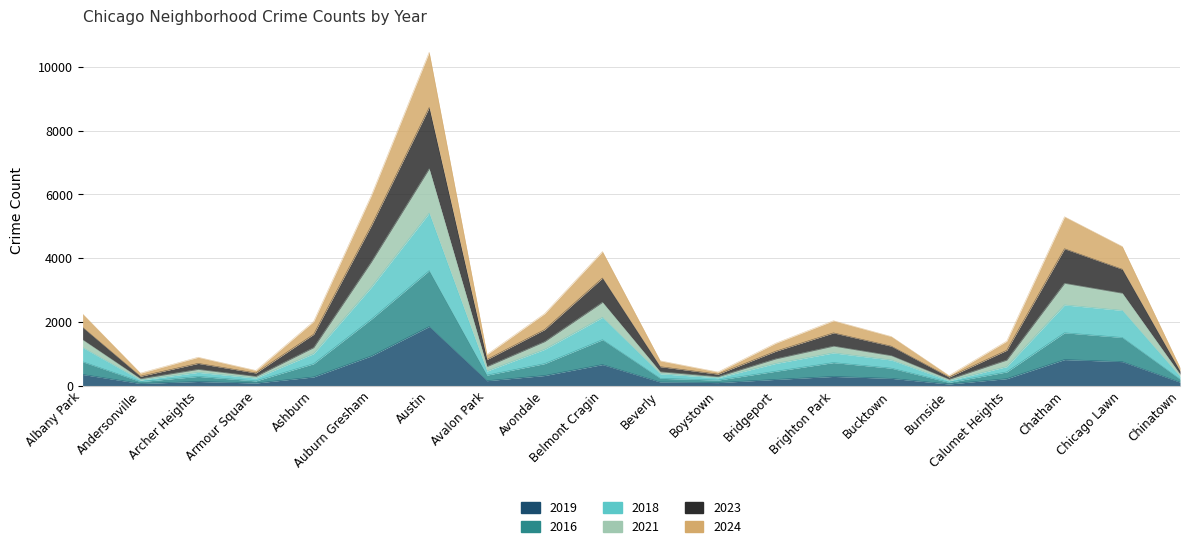

What is the label of the 14th point from the right?

Austin